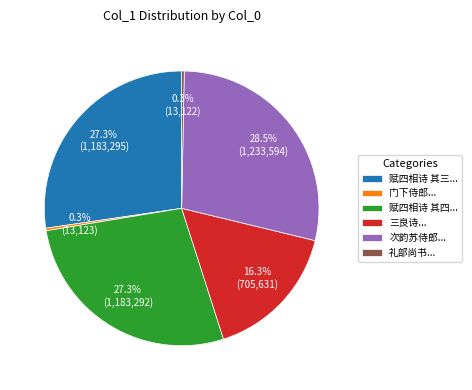

Is there a majority slice in this chart?

No